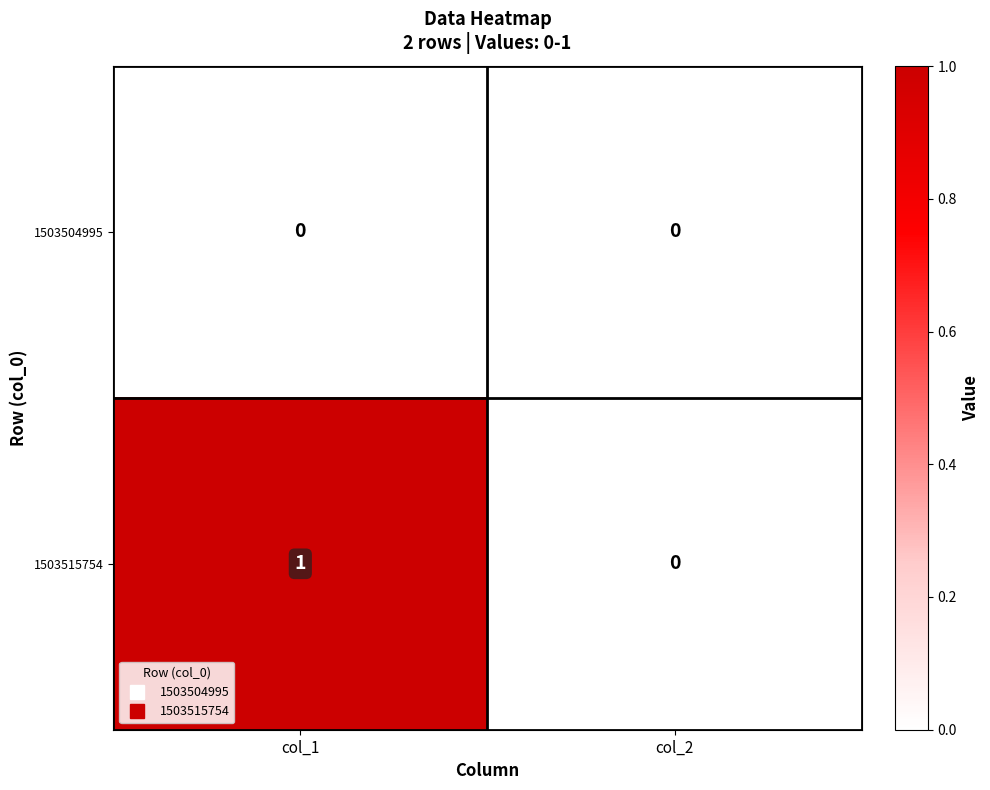

At which category does the chart reach its peak across all series?

col_1